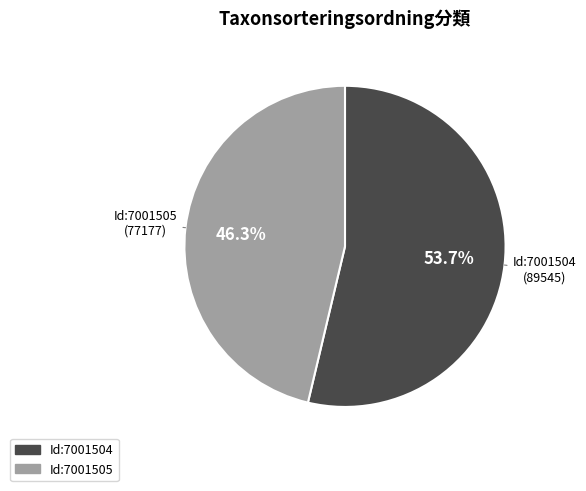

Is there a majority slice in this chart?

Yes